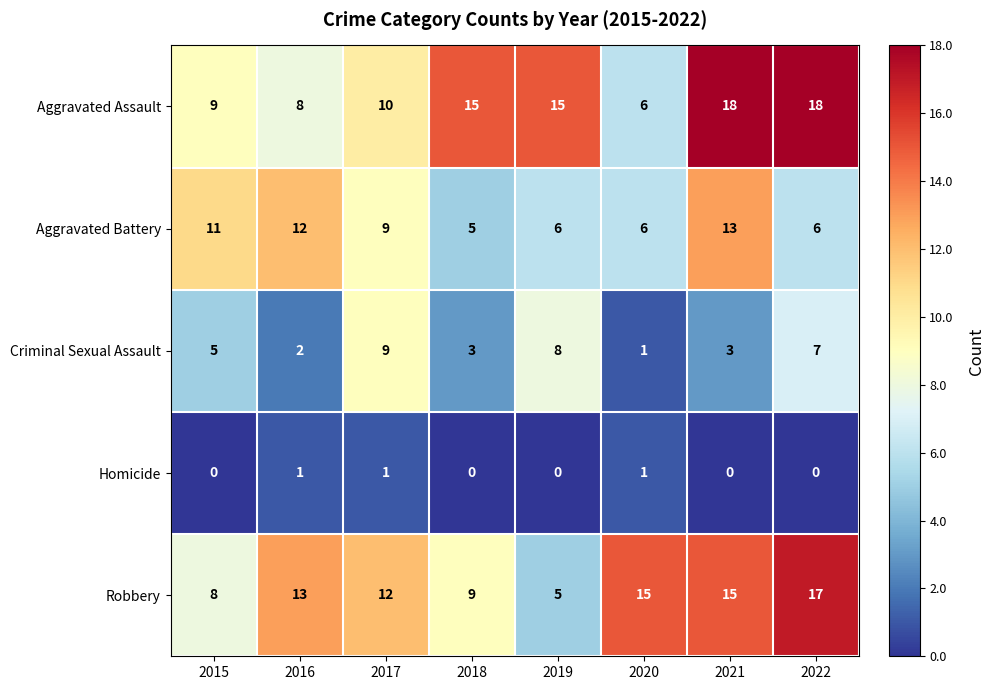

At which label does Aggravated Battery first exceed 9?

2015